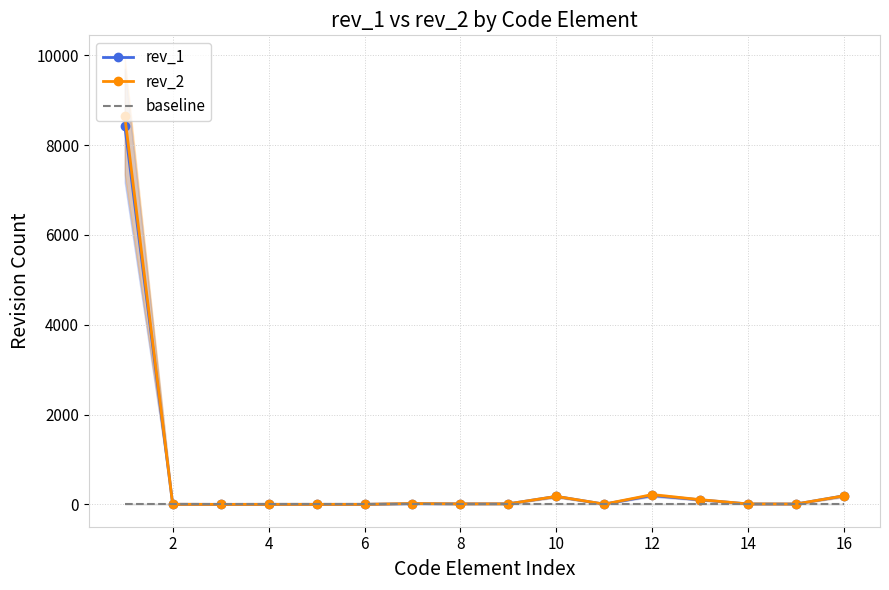

What is the maximum value for rev_1?

8432.0